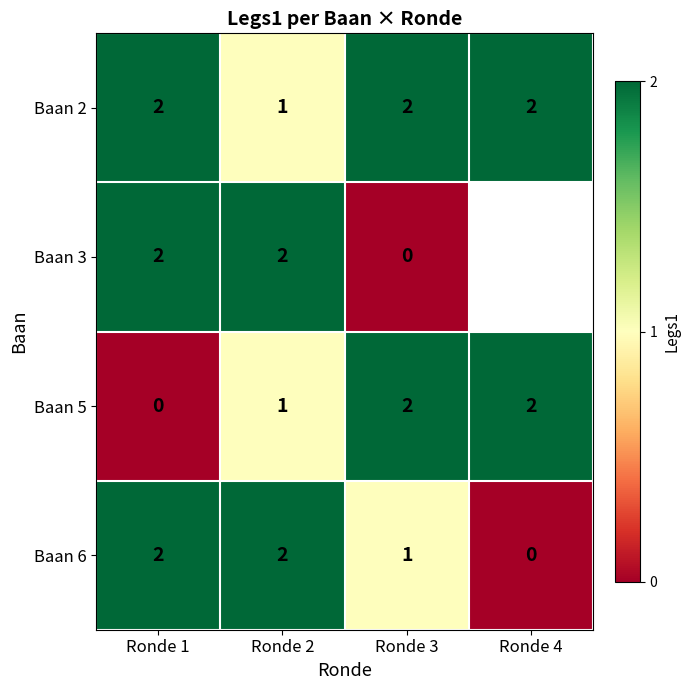

At how many categories does at least one series exceed 1?

4